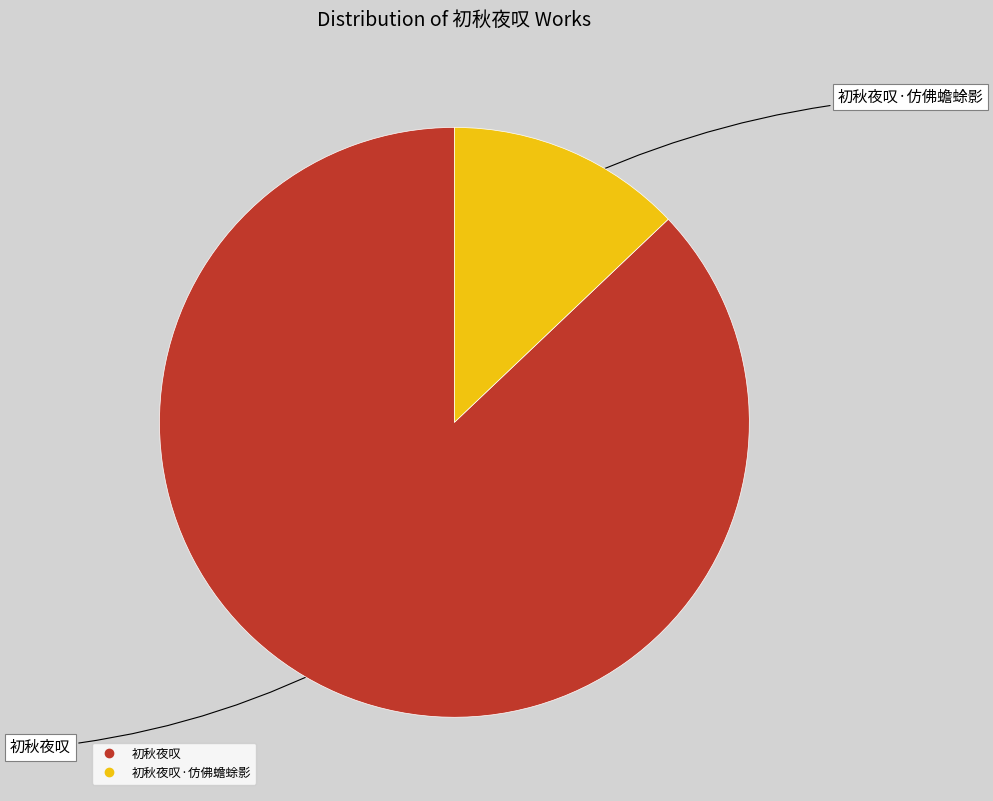

Is there a majority slice in this chart?

Yes